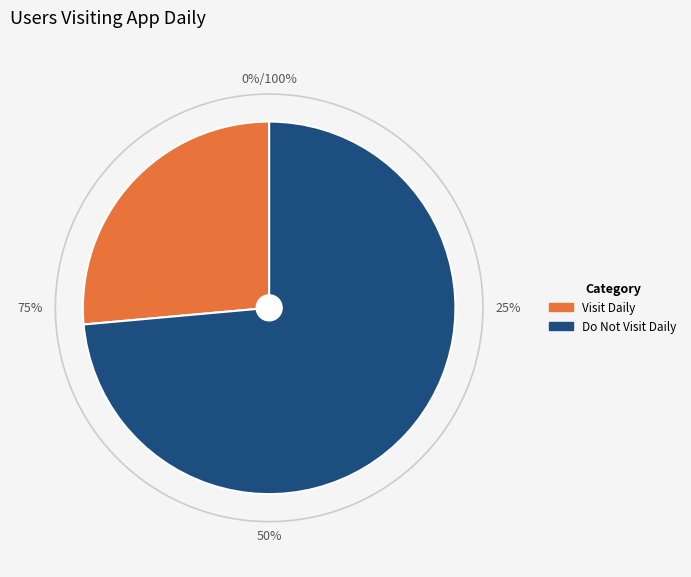

To the nearest percent, what is the combined percentage of Do Not Visit Daily and Visit Daily?

100%